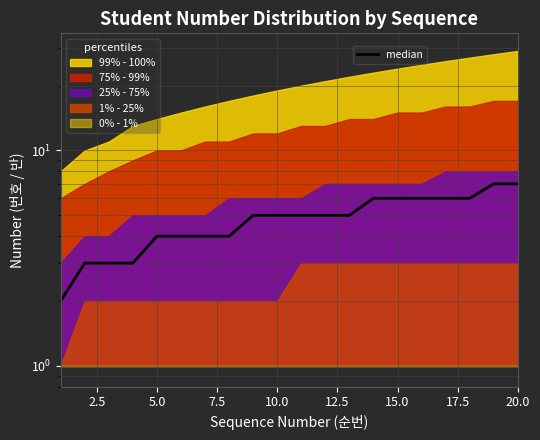

What is the ratio of the value at 10.0 to the value at 7.5?

1.3